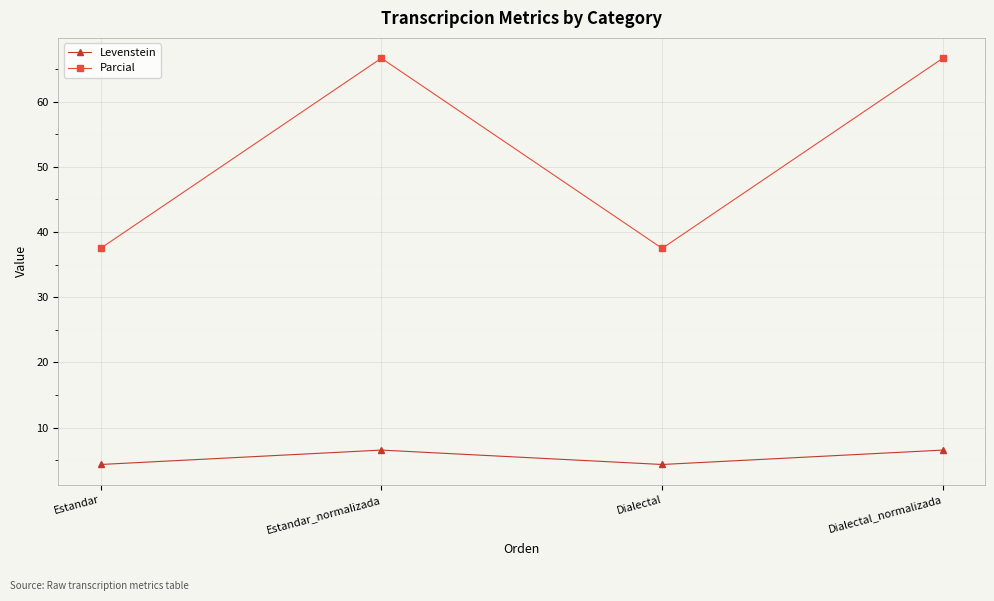

True or false: Parcial and Levenstein cross at least once.

False